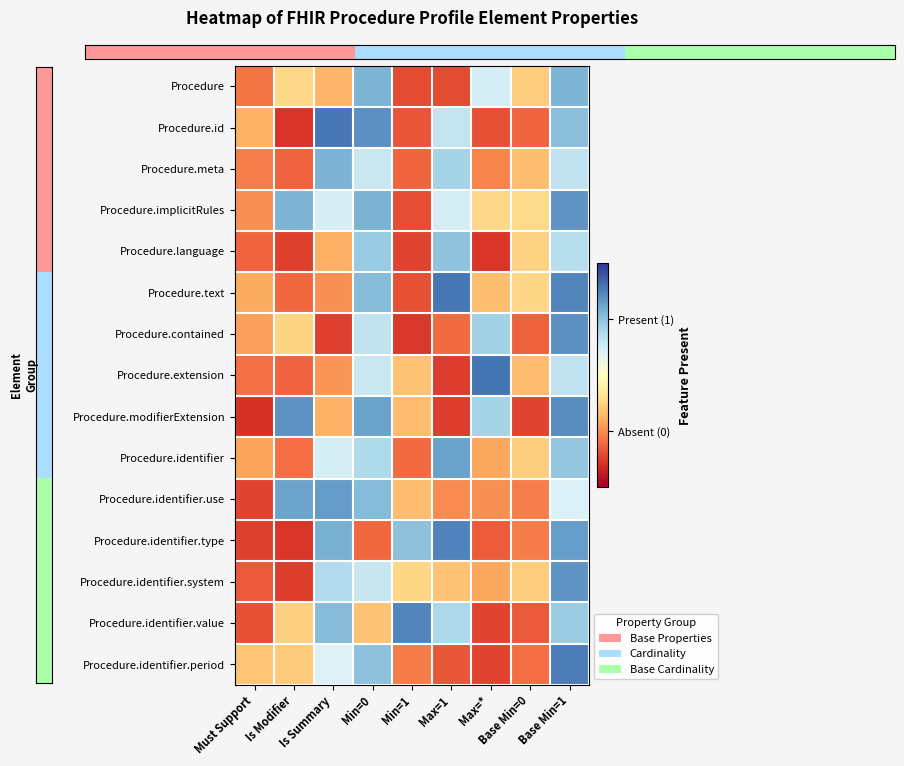

Which label corresponds to the largest value in the chart?

Max=*